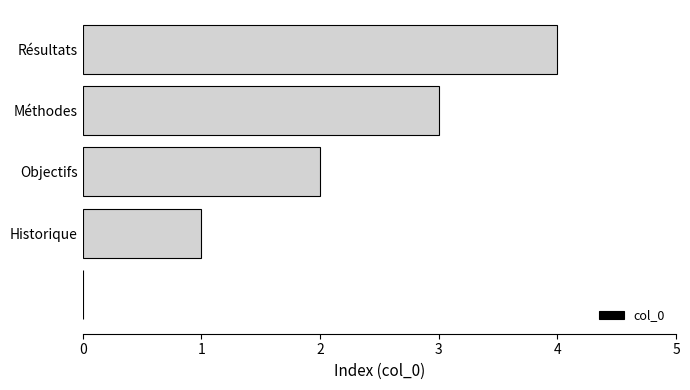

Are the bars horizontal?

Yes